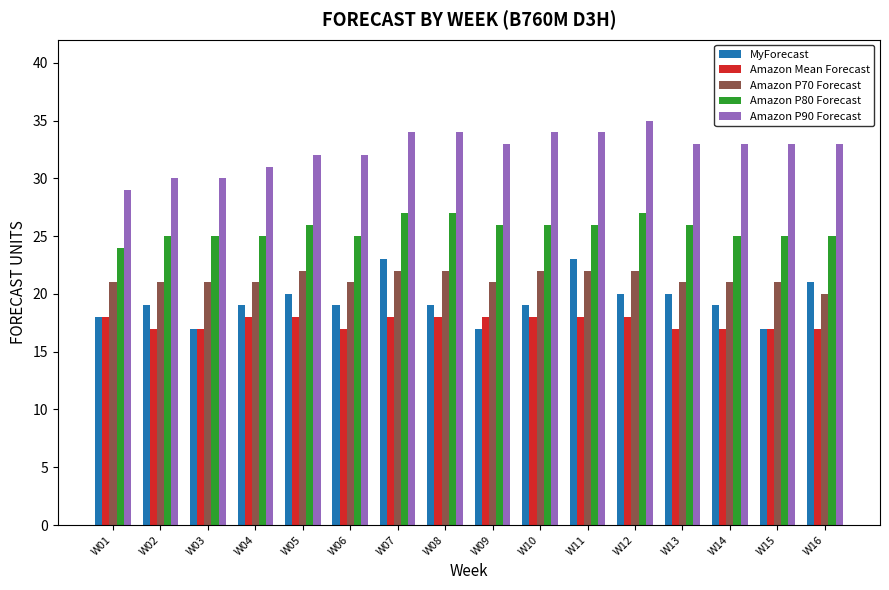

What is the spread (max minus min) of values at W11?

16